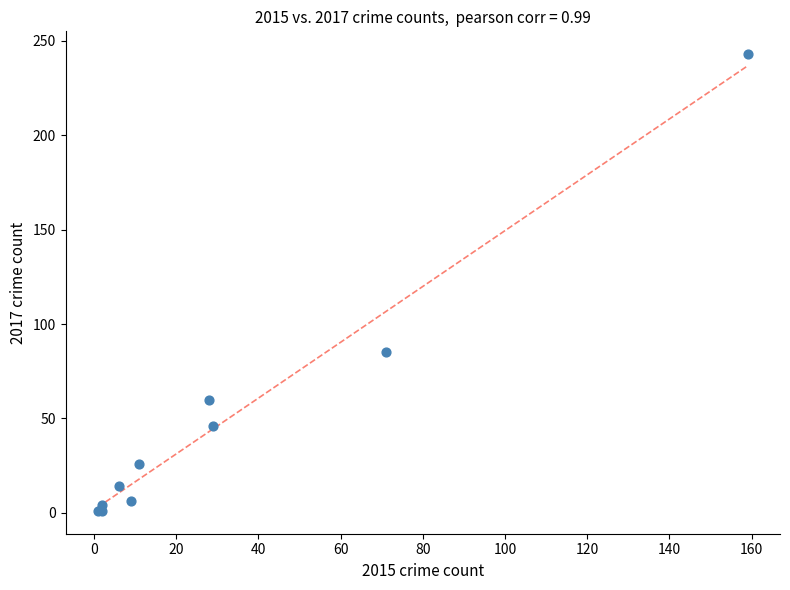

What Y value in the scatter plot is closest to 122?

85